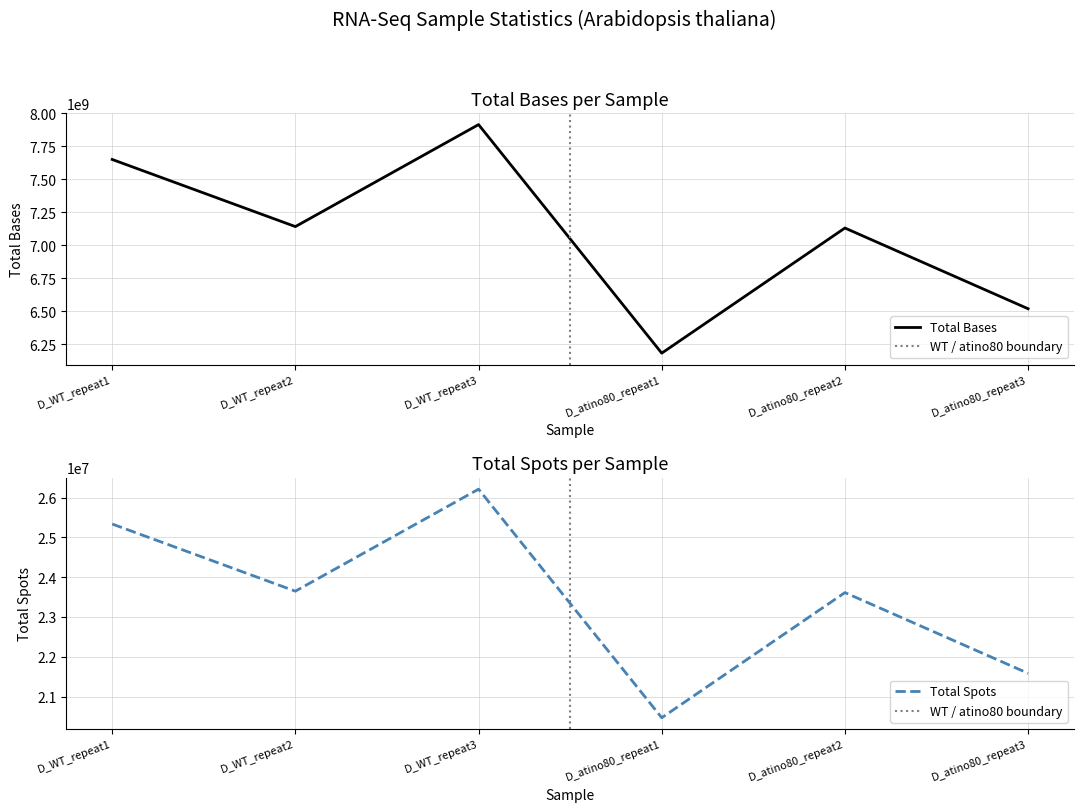

What is the label of the 3rd point from the left?

D_WT_repeat3